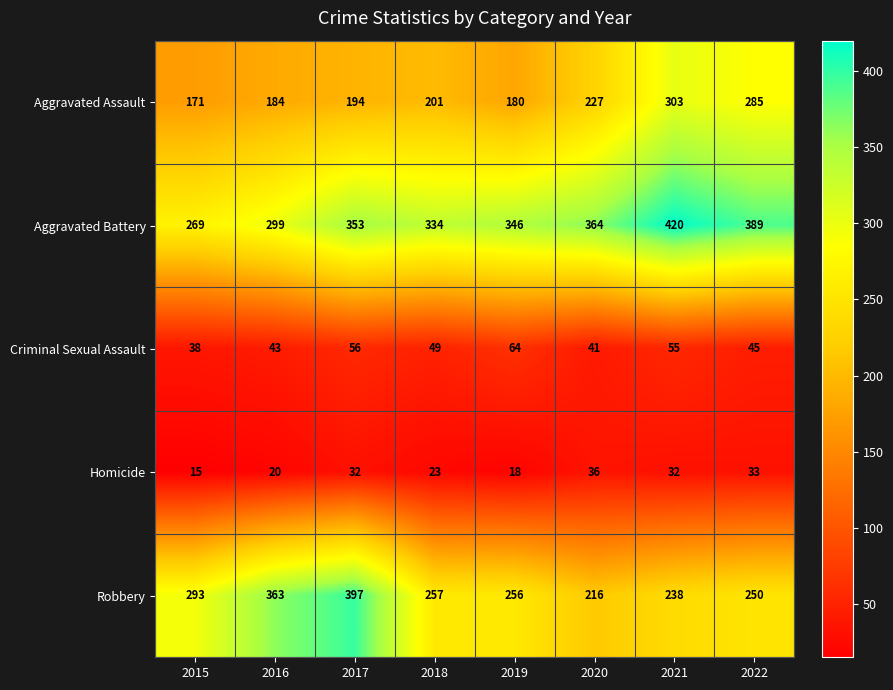

At which category is the sum across all series the highest?

2021